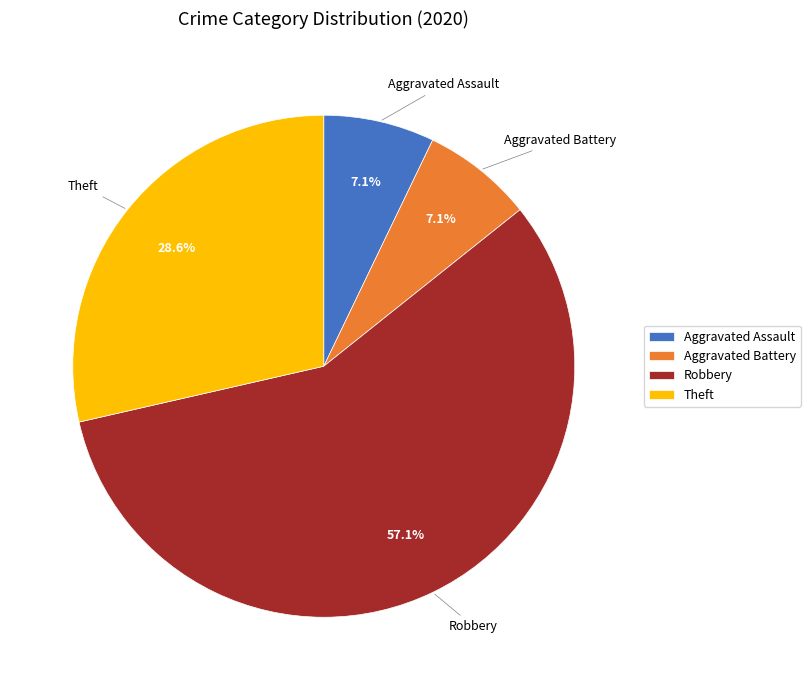

How many slices are in this pie chart?

4